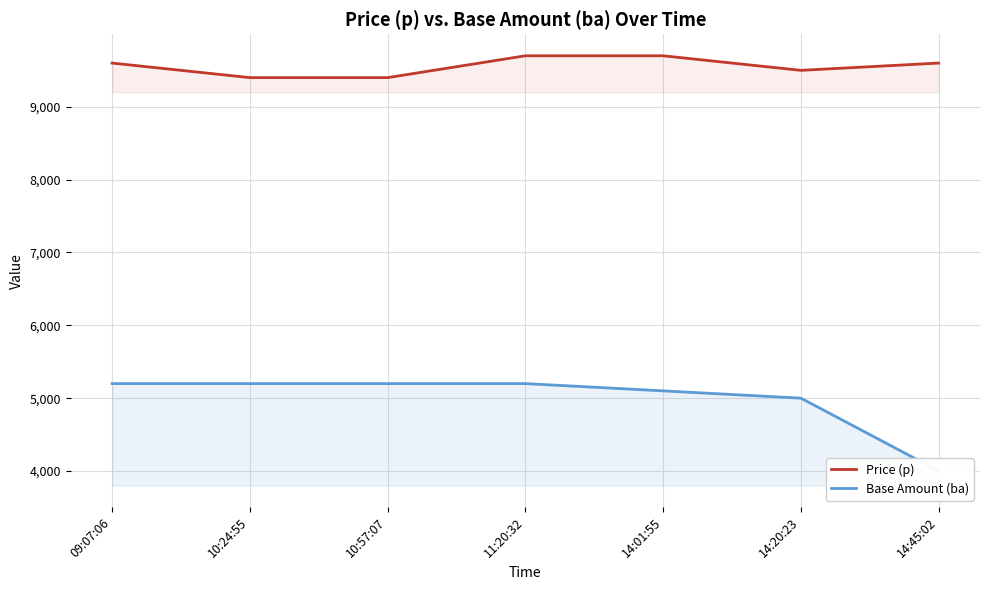

How many data points in Price (p) are above 9600?

2